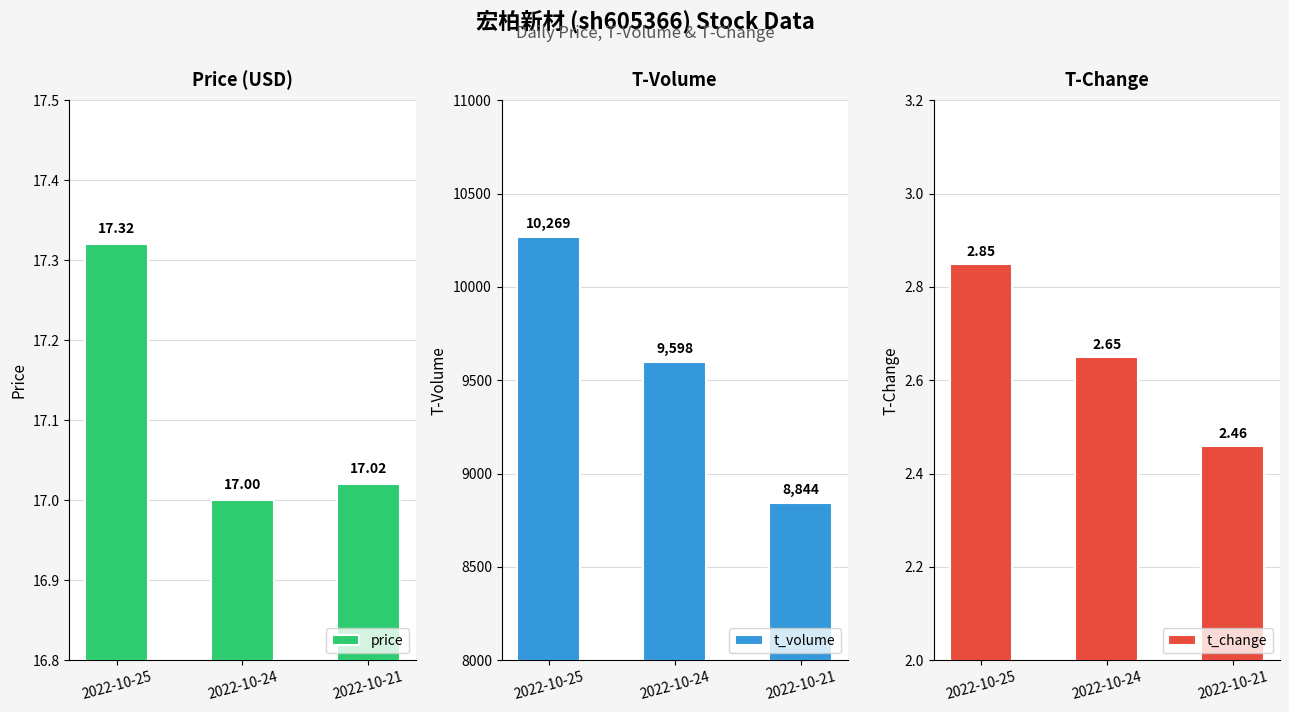

Rank the series by their maximum value, from highest to lowest.

t_volume, price, t_change